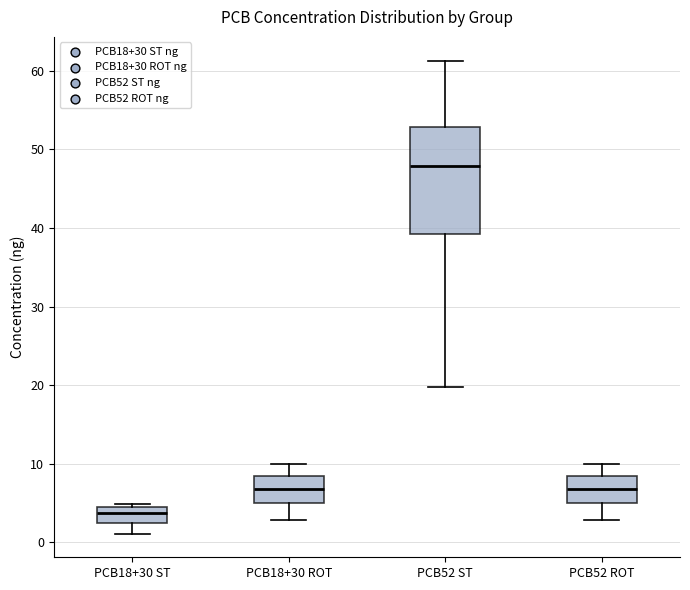

Comparing the boxes themselves (not the whiskers), which one is the tallest?

PCB52 ST